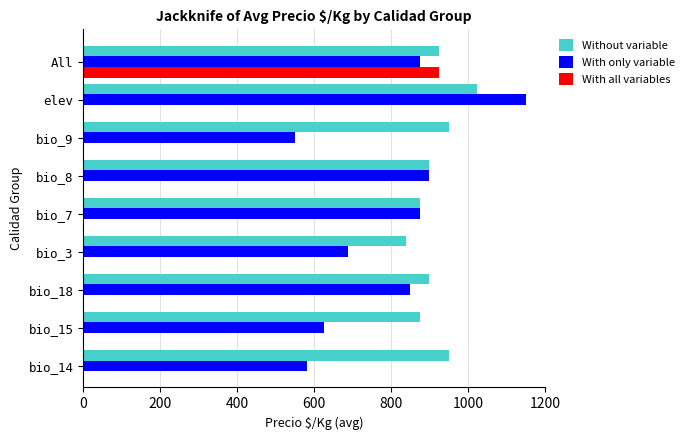

What is the approximate value of Without variable at bio_7, to the nearest 50?

900